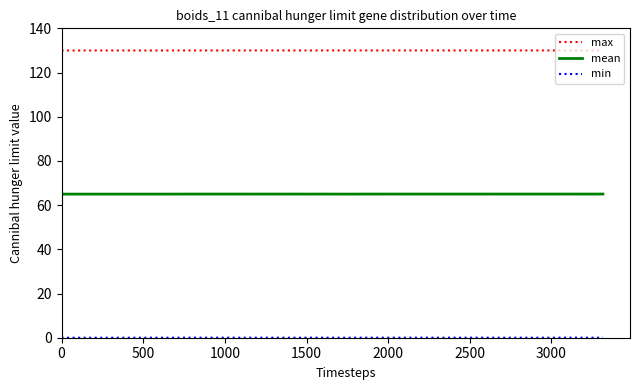

True or false: max and mean intersect in this chart.

False